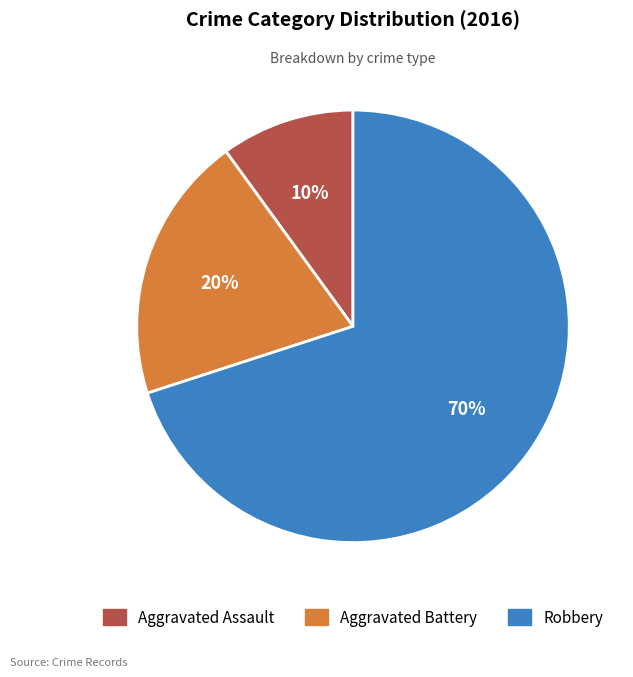

Is it true that Aggravated Battery is 20% of the pie?

True